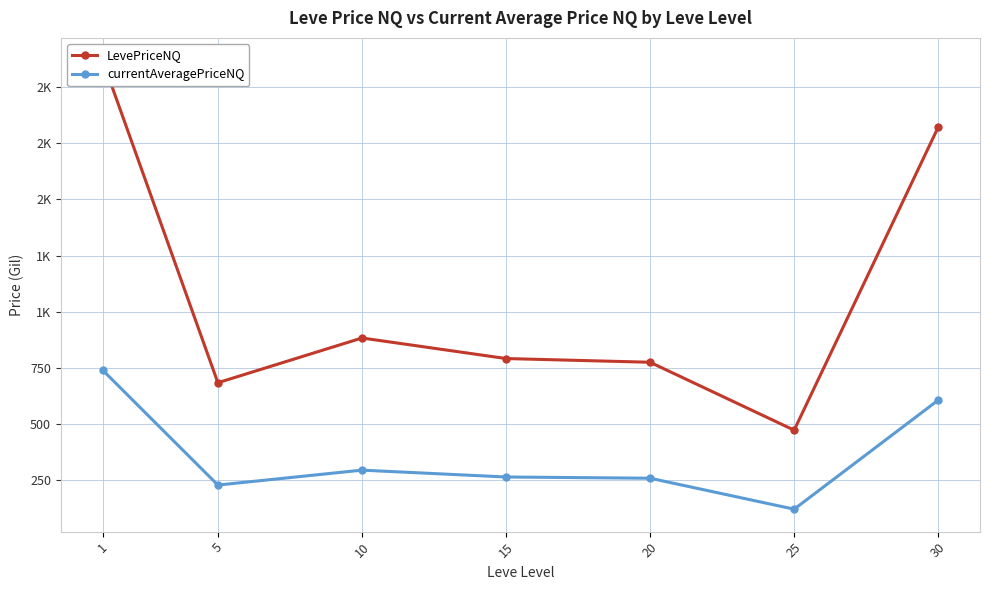

True or false: LevePriceNQ and currentAveragePriceNQ cross at least once.

False